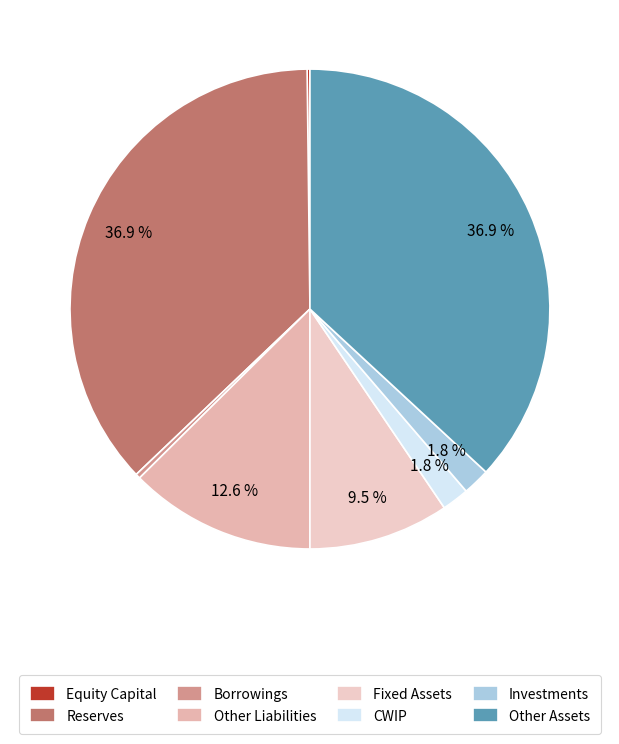

Is there a majority slice in this chart?

No